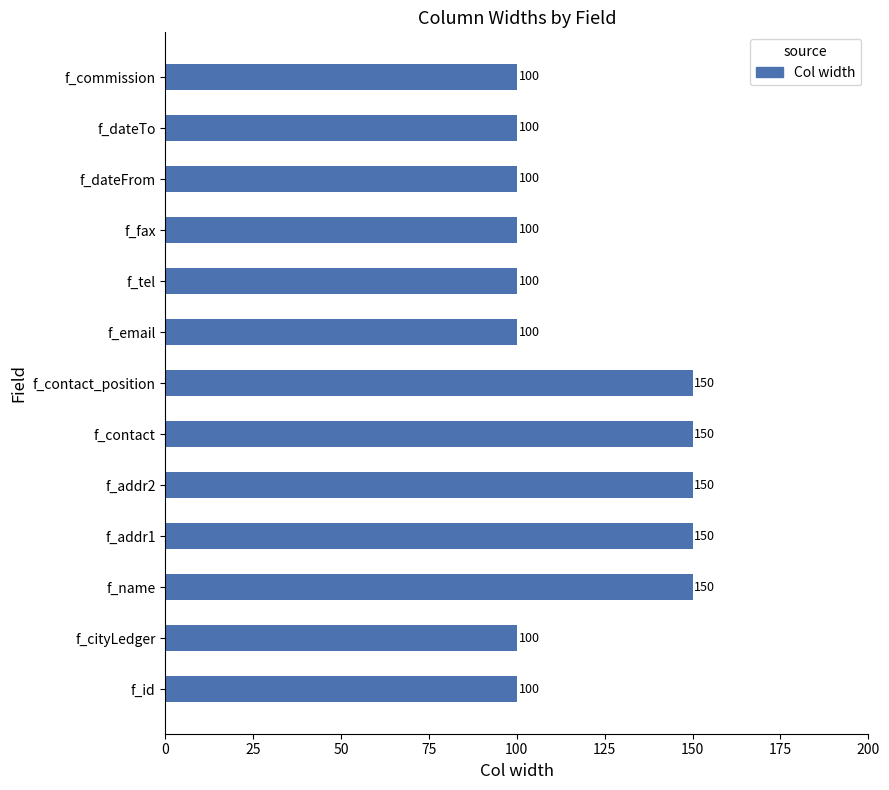

What is the difference between the second highest and minimum values?

50